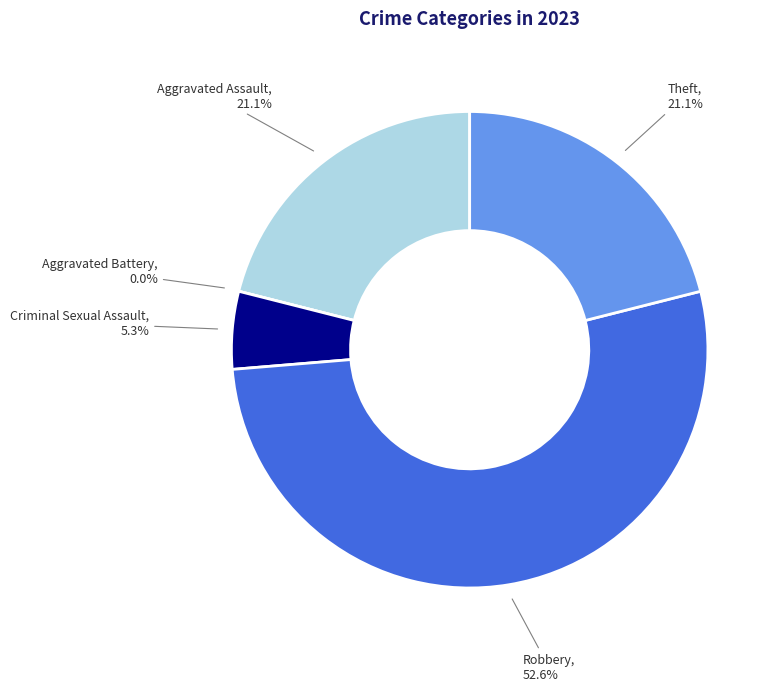

Rank the categories by value from highest to lowest.

Robbery, Aggravated Assault, Theft, Criminal Sexual Assault, Aggravated Battery